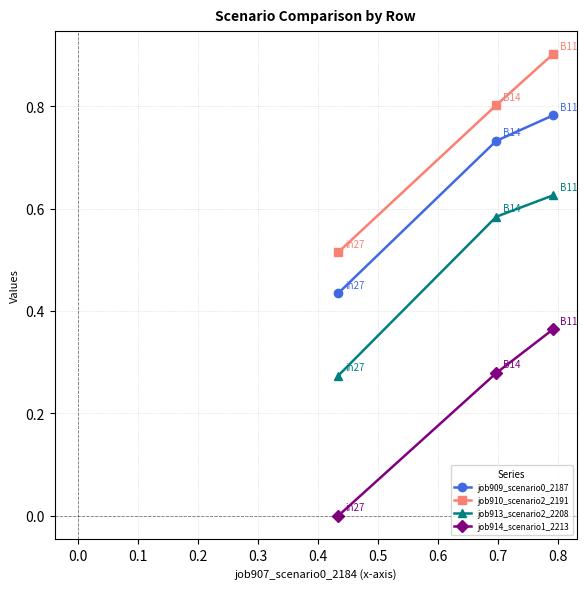

Which series has the largest range (max minus min)?

job910_scenario2_2191